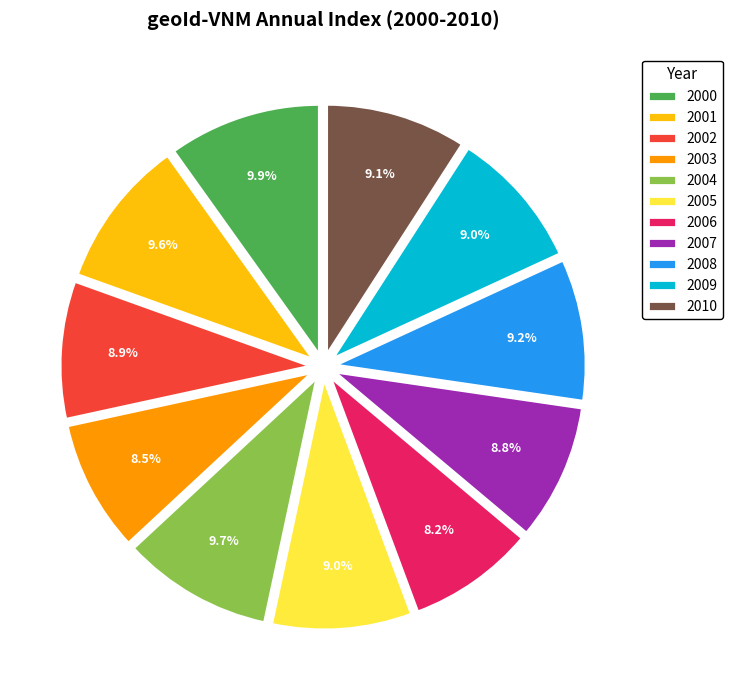

Between 2000 and 2002, which is larger?

2000